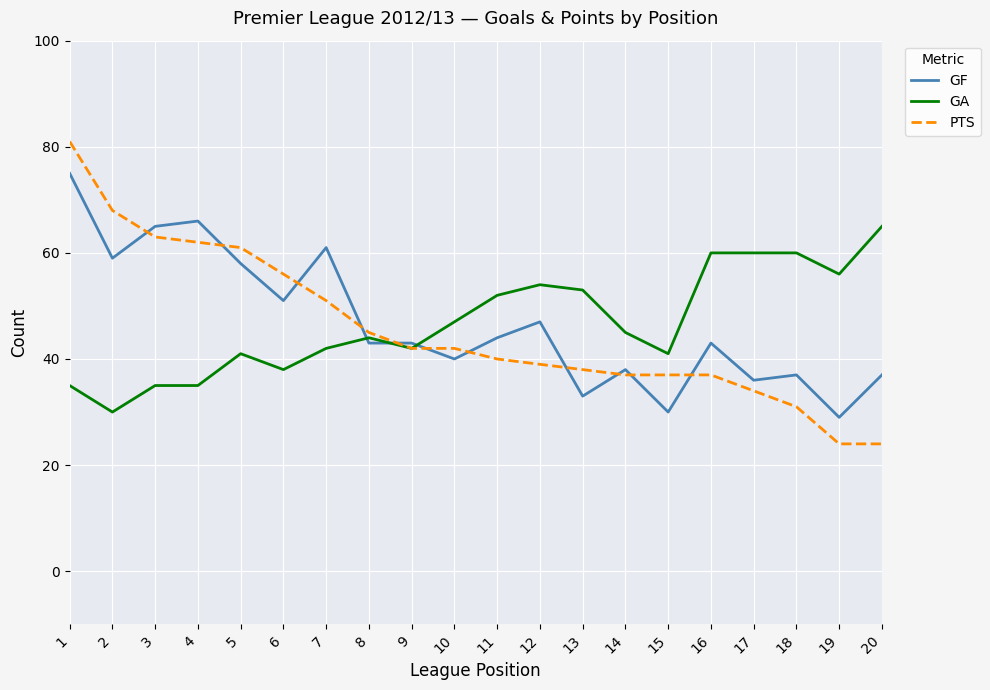

The GF series shows 38 at 14. True or false?

True